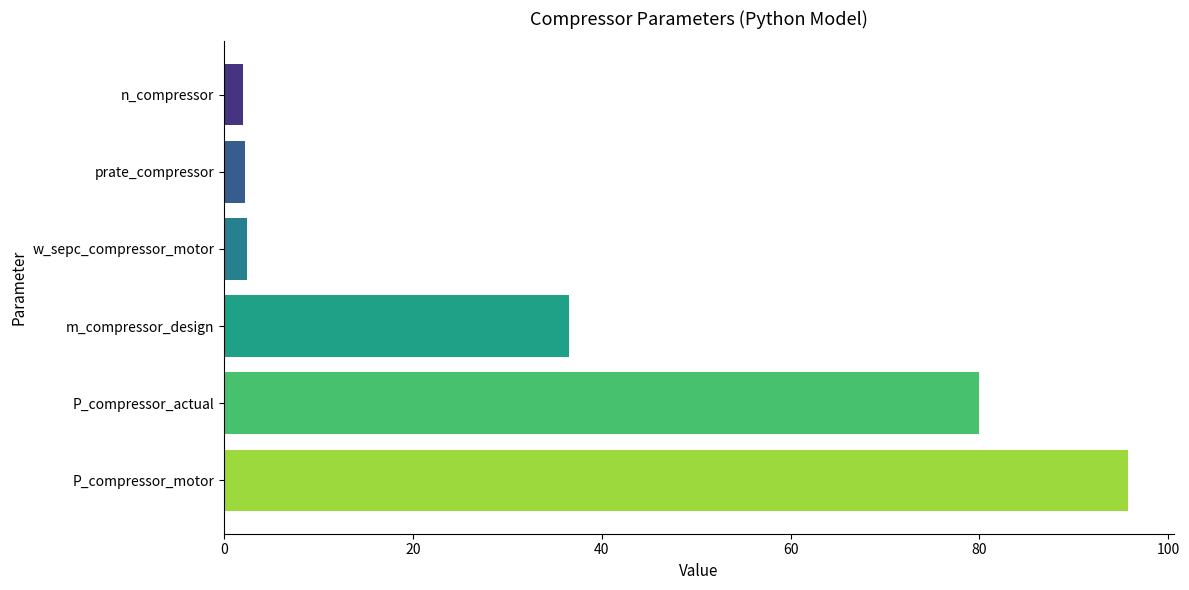

What is the difference between the maximum and second lowest values?

93.6